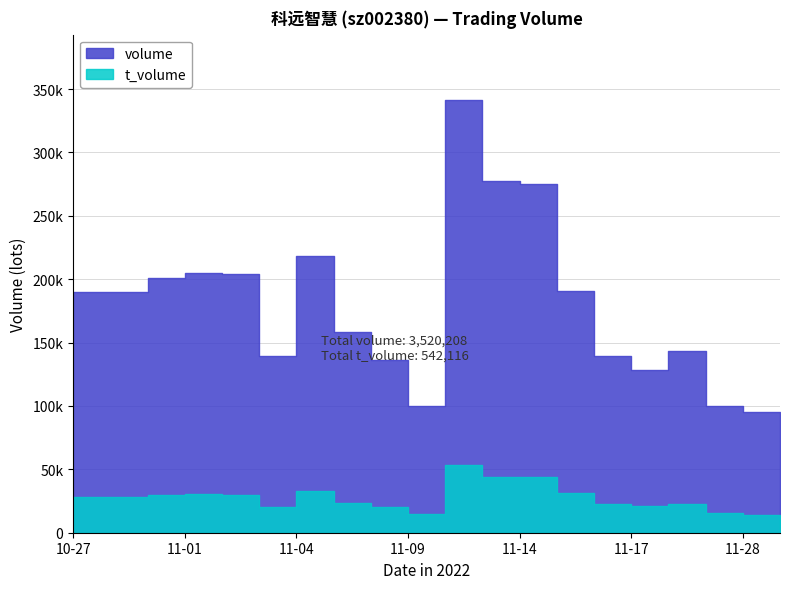

Read the volume value at 2022-10-27, to the nearest 10.

190220